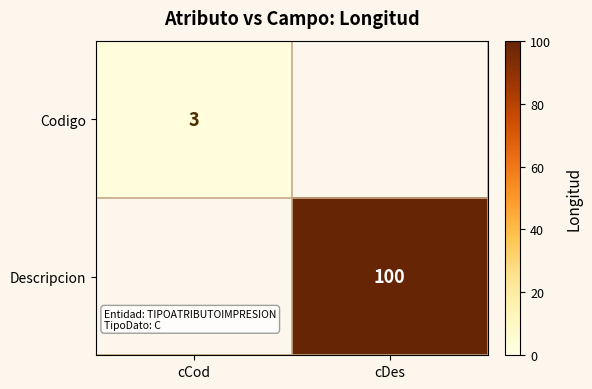

Is the value of Codigo at cCod greater than the value of Descripcion at cDes?

No